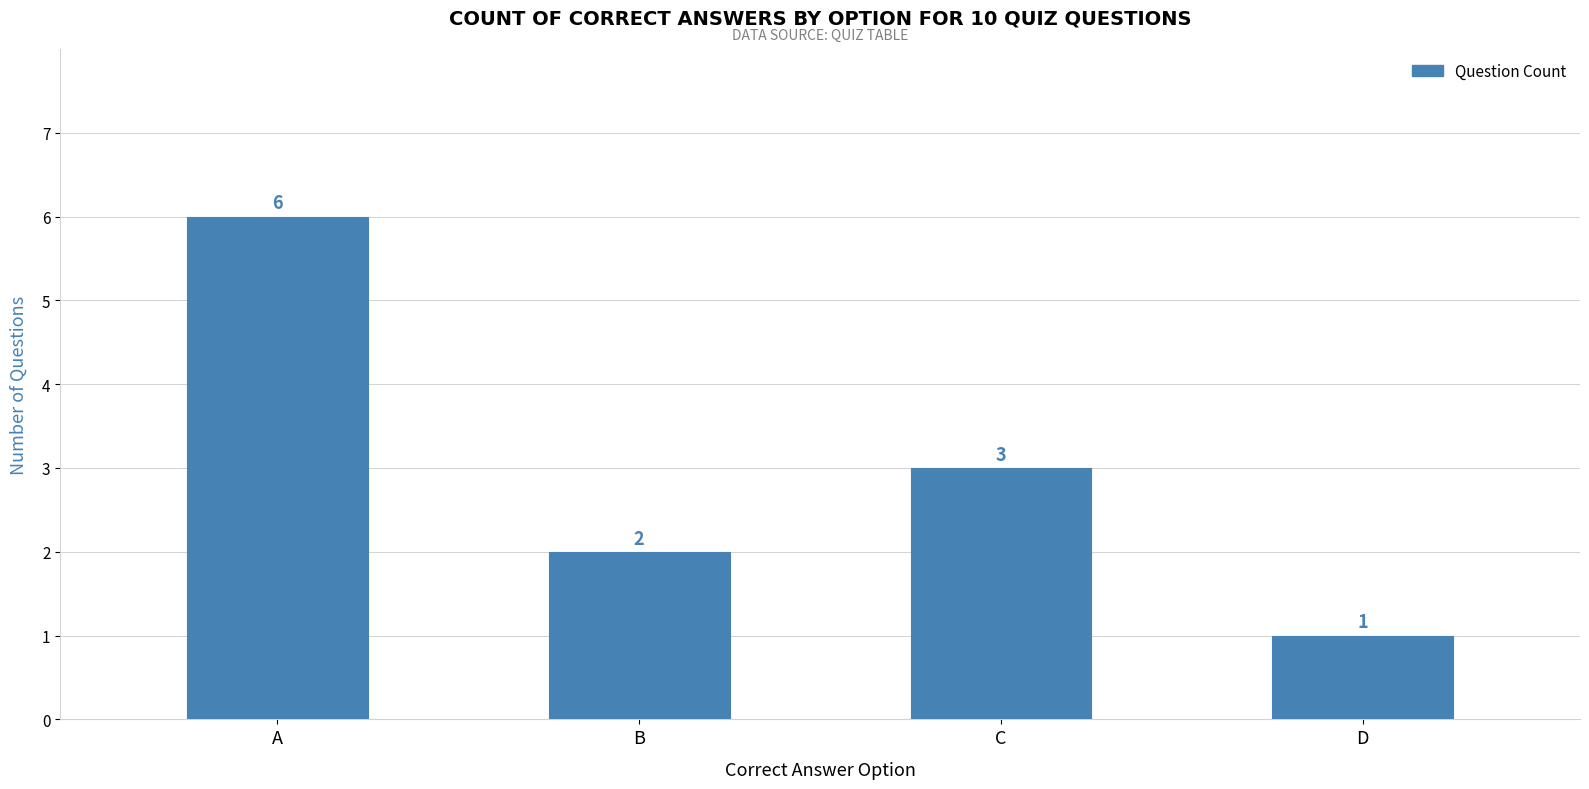

At which category does the chart reach its minimum across all series?

D